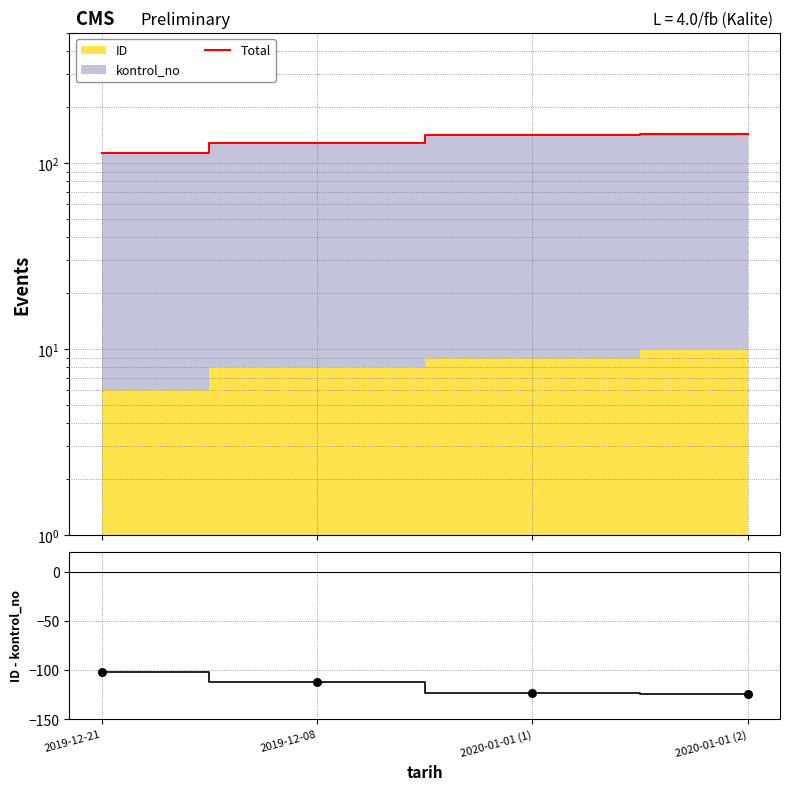

Is the value of Total at 2019-12-08 greater than the value of ID - kontrol_no at 2019-12-21?

Yes